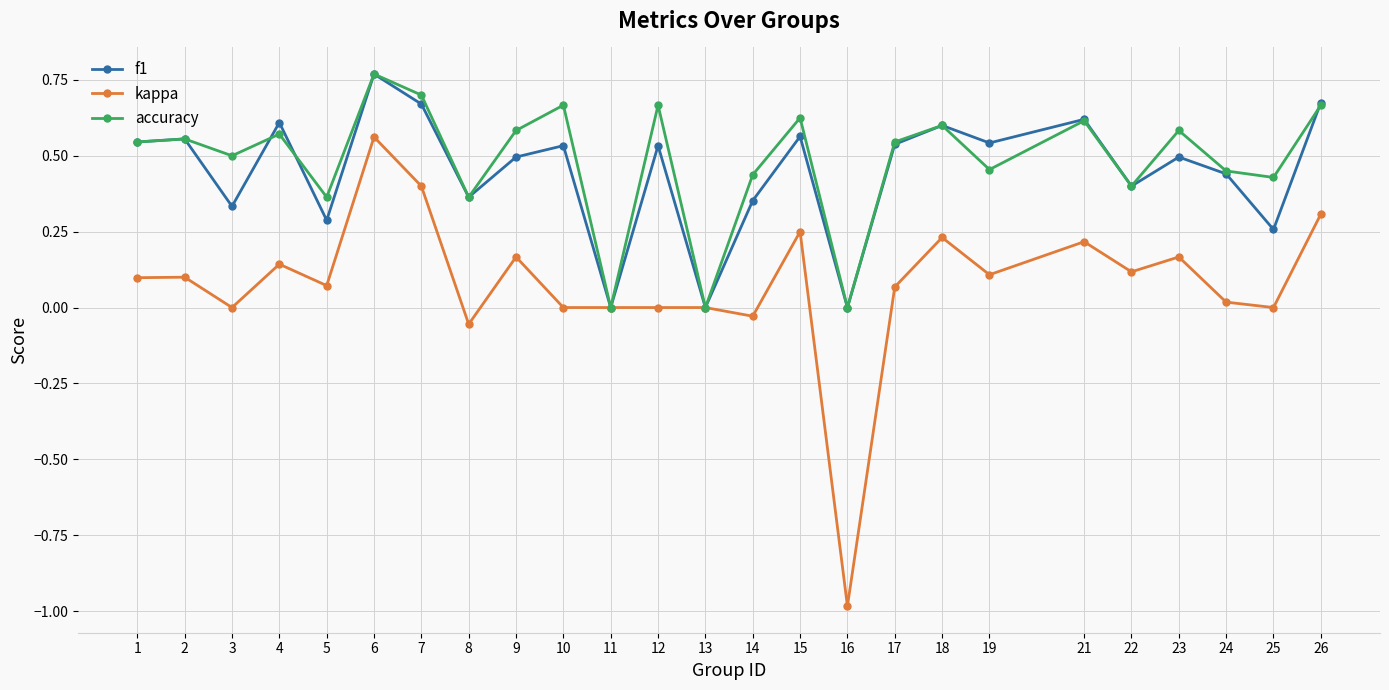

Is it true that accuracy equals 1.2 at 7?

False